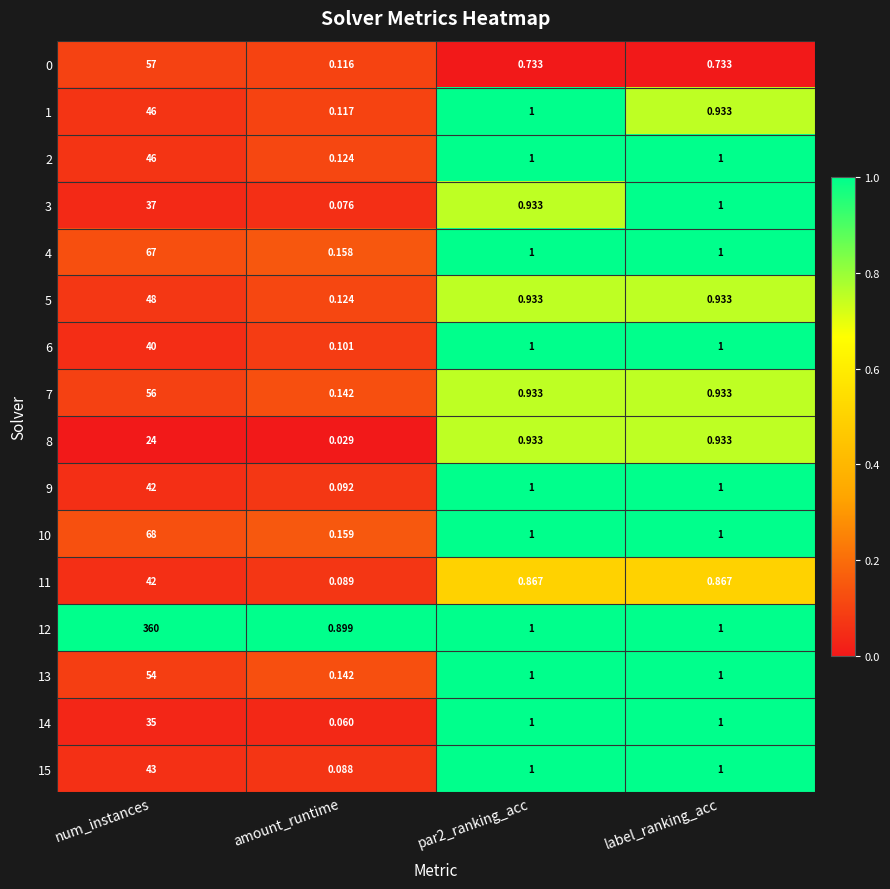

Where does the 2 series first go above 1?

num_instances